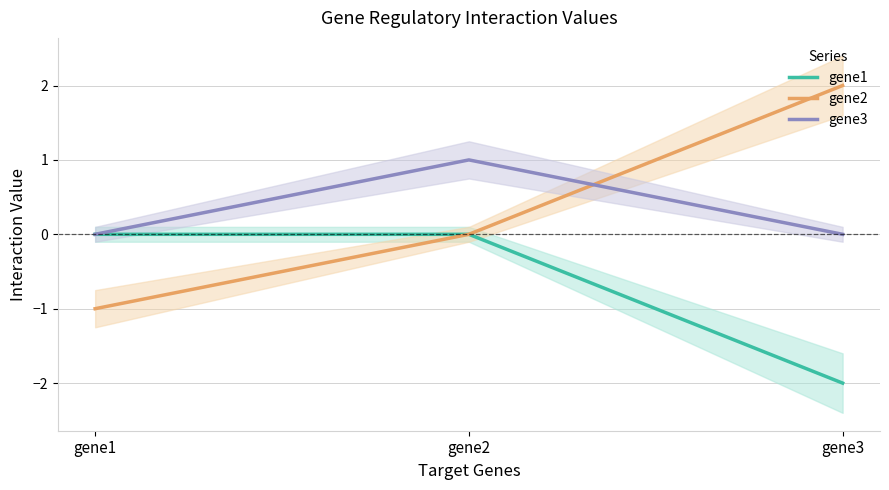

What is the smallest value displayed?

-2